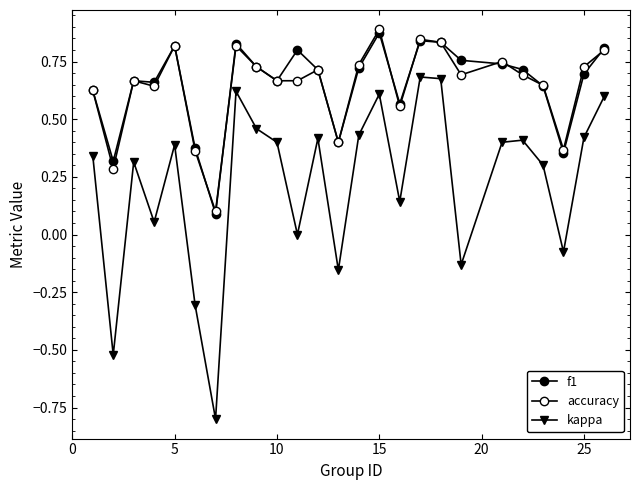

How many series are shown in this chart?

3